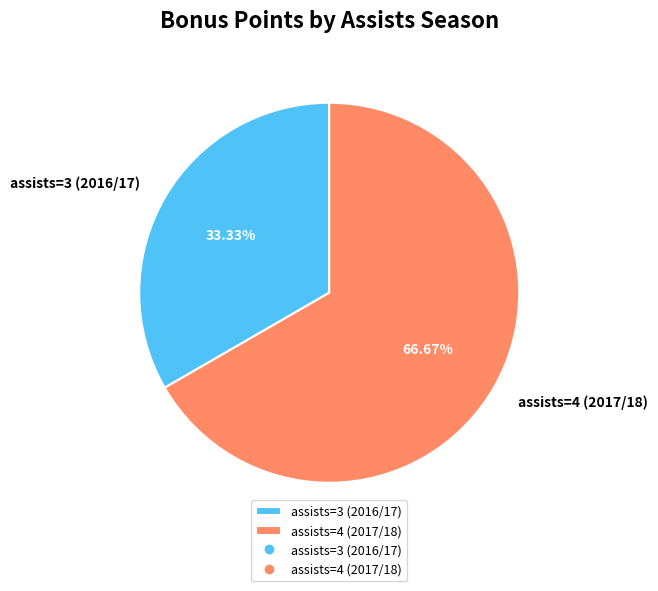

Count the number of slices in the pie.

2